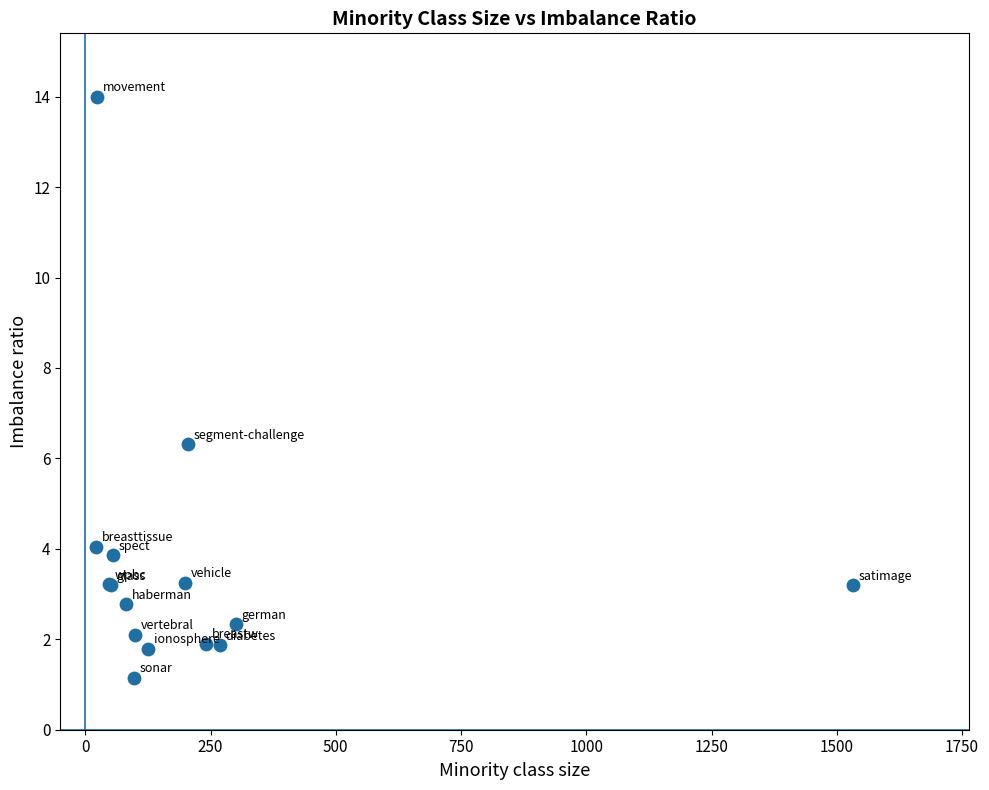

What Y value in the scatter plot is closest to 7?

6.3